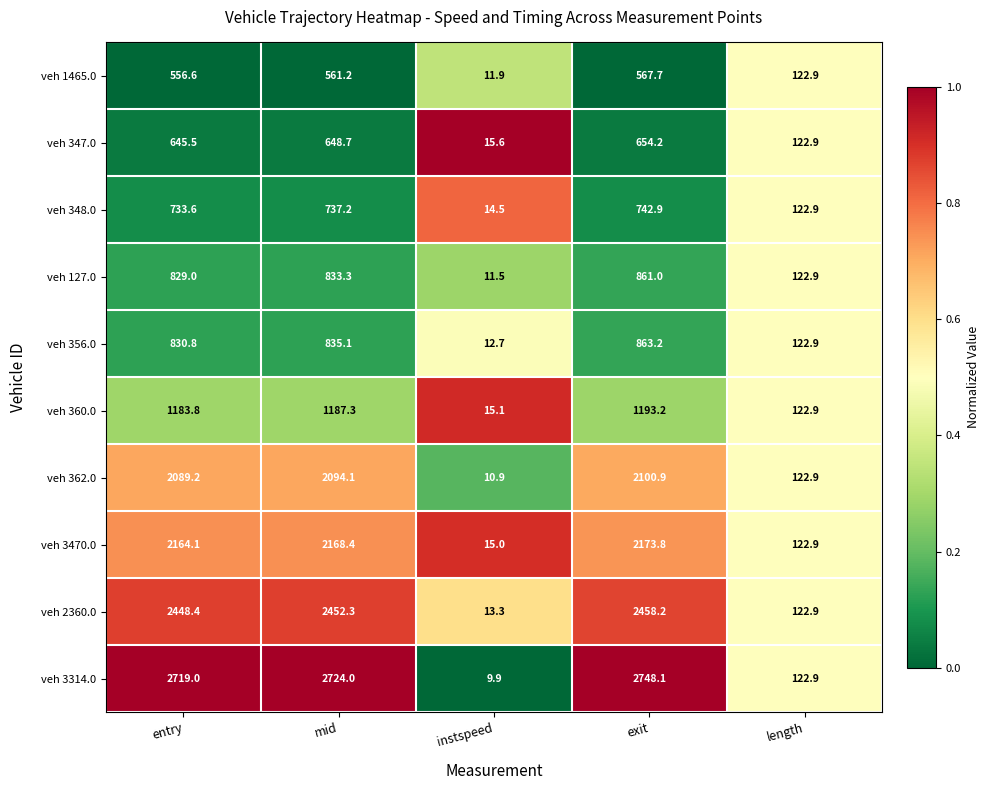

What is the total value across all series at length?

1229.0